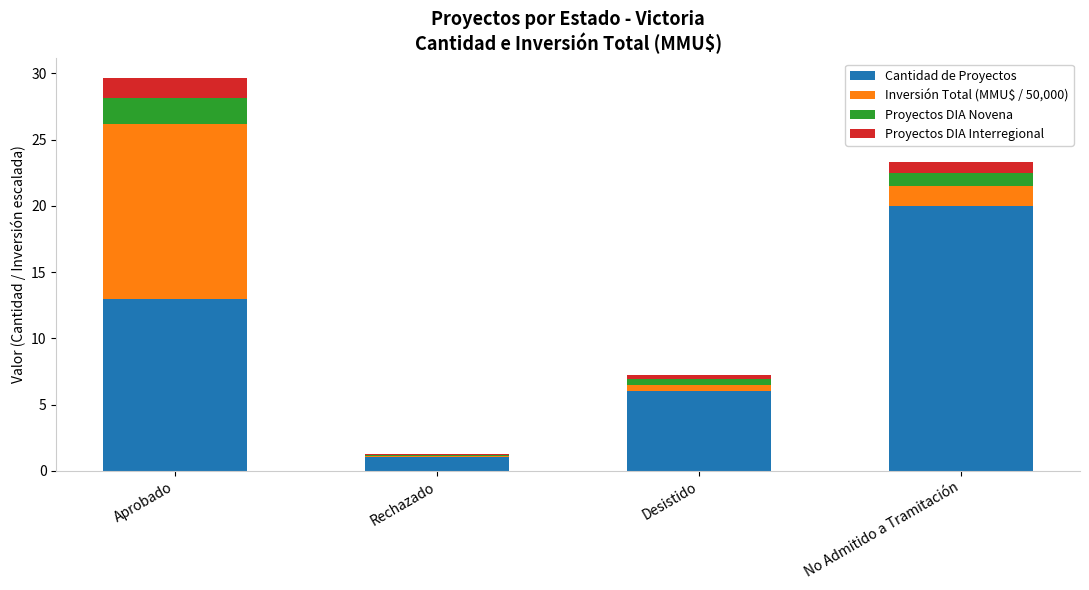

What is the total value across all series at Aprobado?

29.7